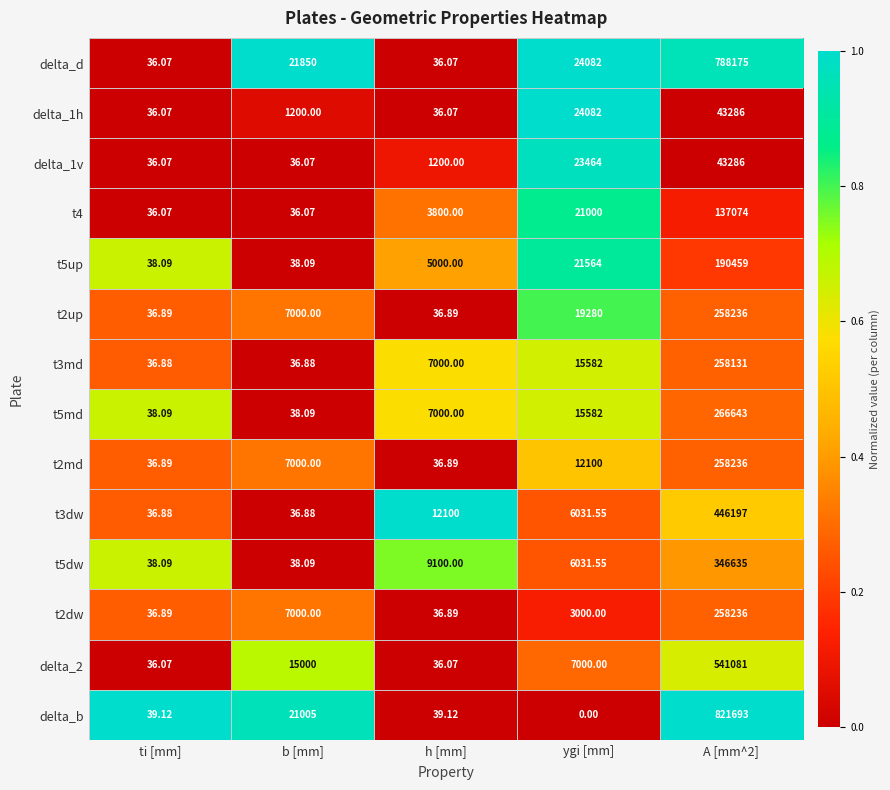

How many data points does each series have?

5